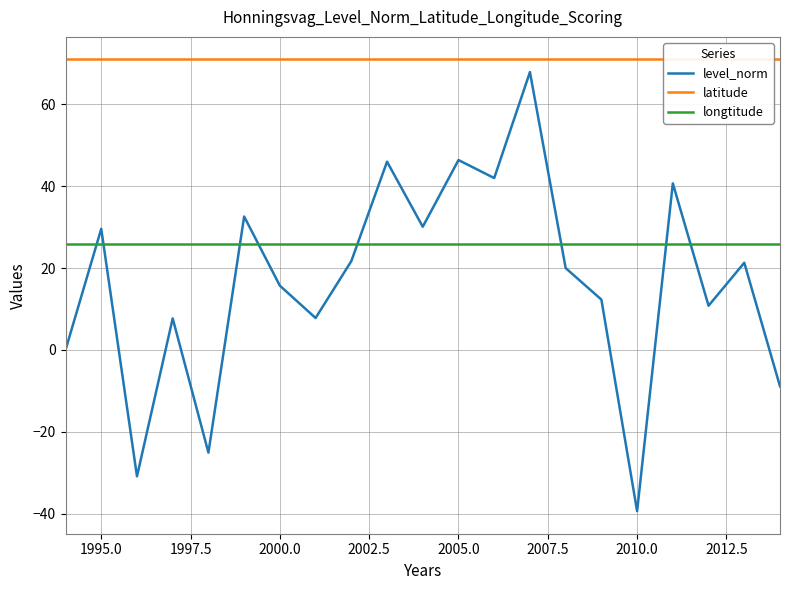

List the series in order of their overall mean, highest first.

latitude, longtitude, level_norm